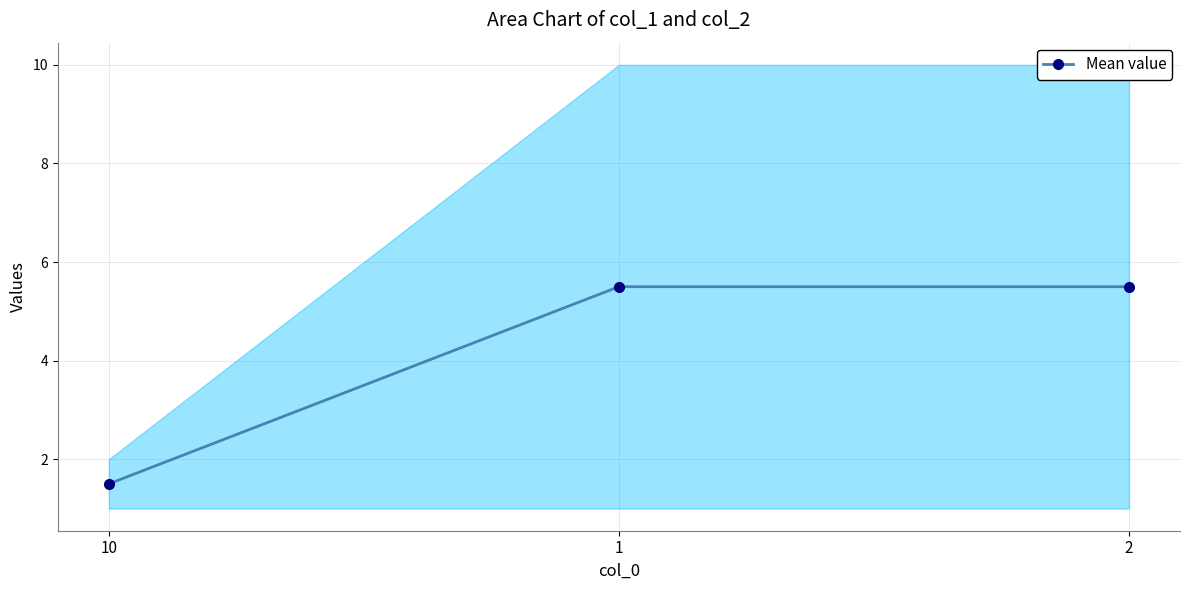

Reading left to right, transcribe all the data shown in this chart.

10=1.5	1=5.5	2=5.5